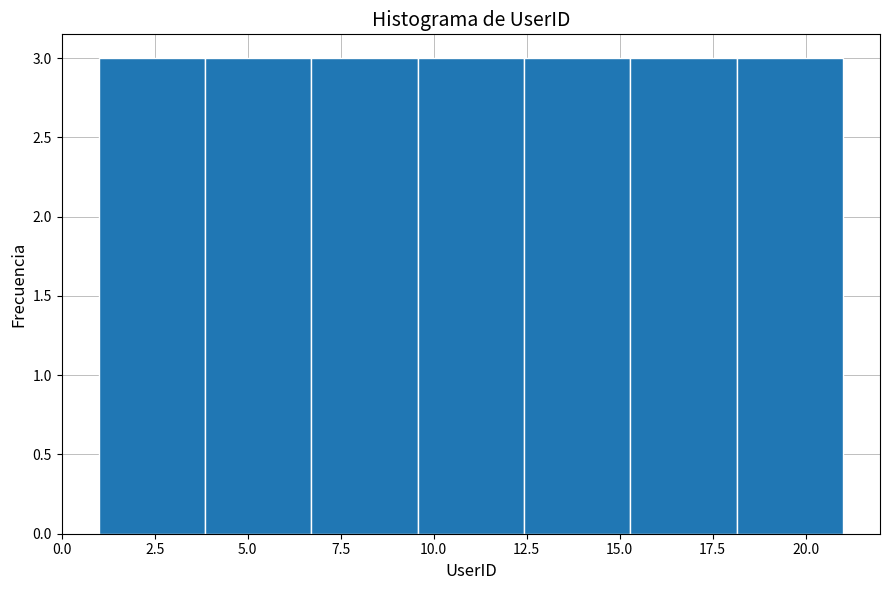

Reading left to right, list every bar in this chart as the range it spans on the x-axis followed by its height. Neither the bar edges nor the heights are printed on the chart, so give them approximately, as read against the axes.

1.0 to 4.0: 3
4.0 to 6.5: 3
6.5 to 9.5: 3
9.5 to 12.5: 3
12.5 to 15.5: 3
15.5 to 18.0: 3
18.0 to 21.0: 3